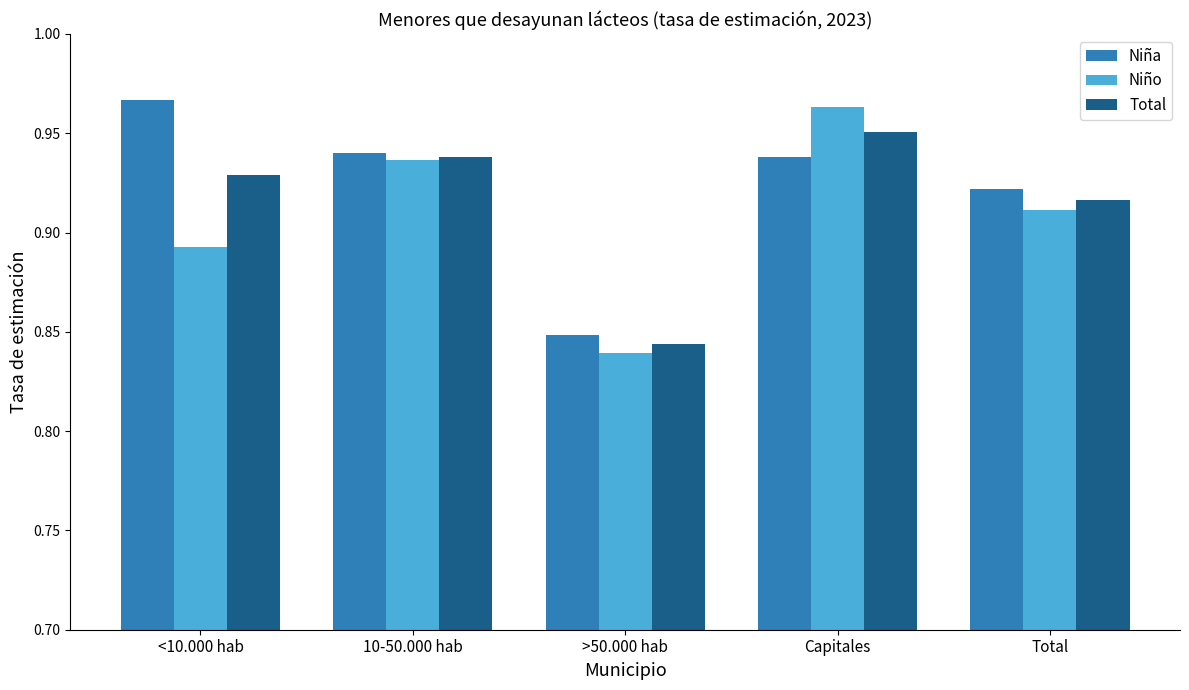

Which series has the largest total across all categories?

Niña